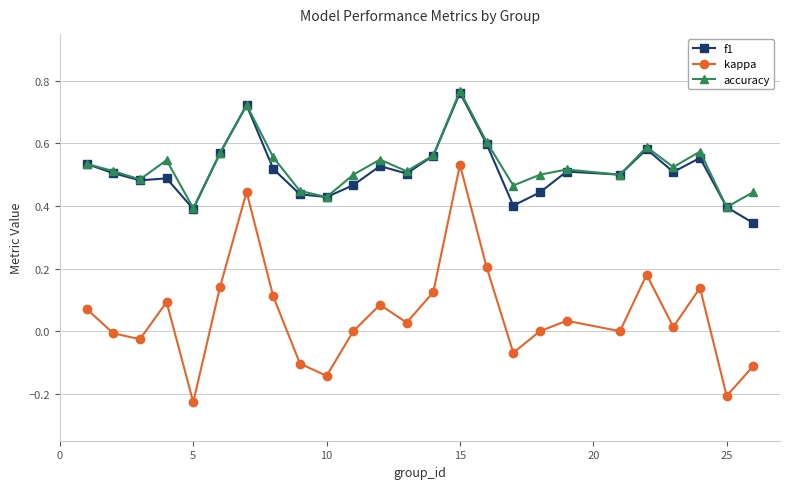

True or false: kappa has more than 2 points higher than both neighbors.

True